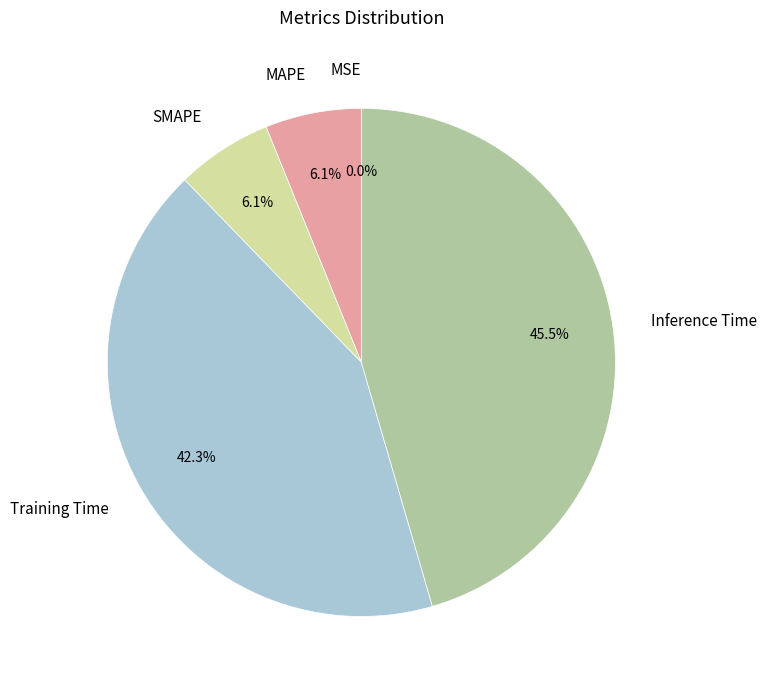

Between SMAPE and Training Time, which is larger?

Training Time